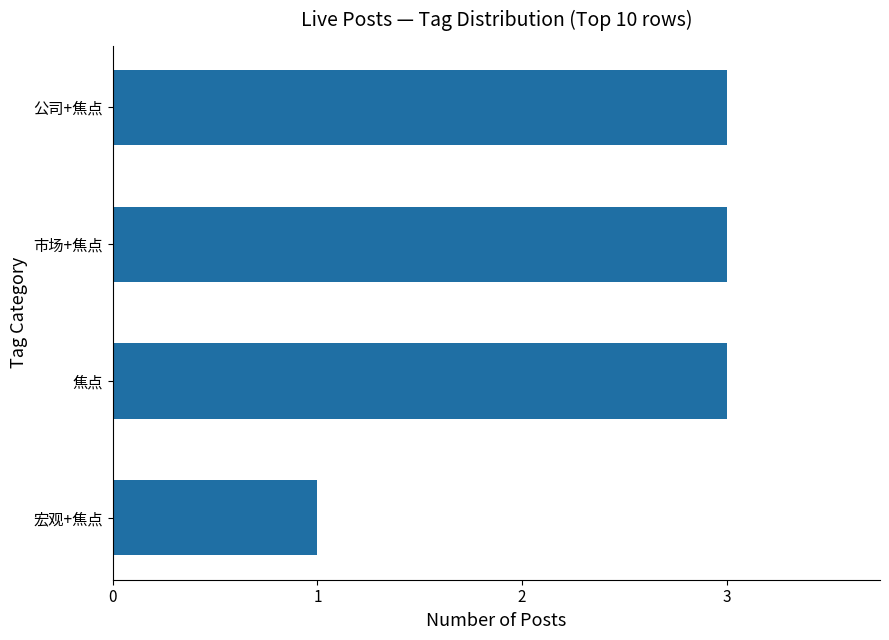

The chart shows a value of 1 at 宏观+焦点. True or false?

True